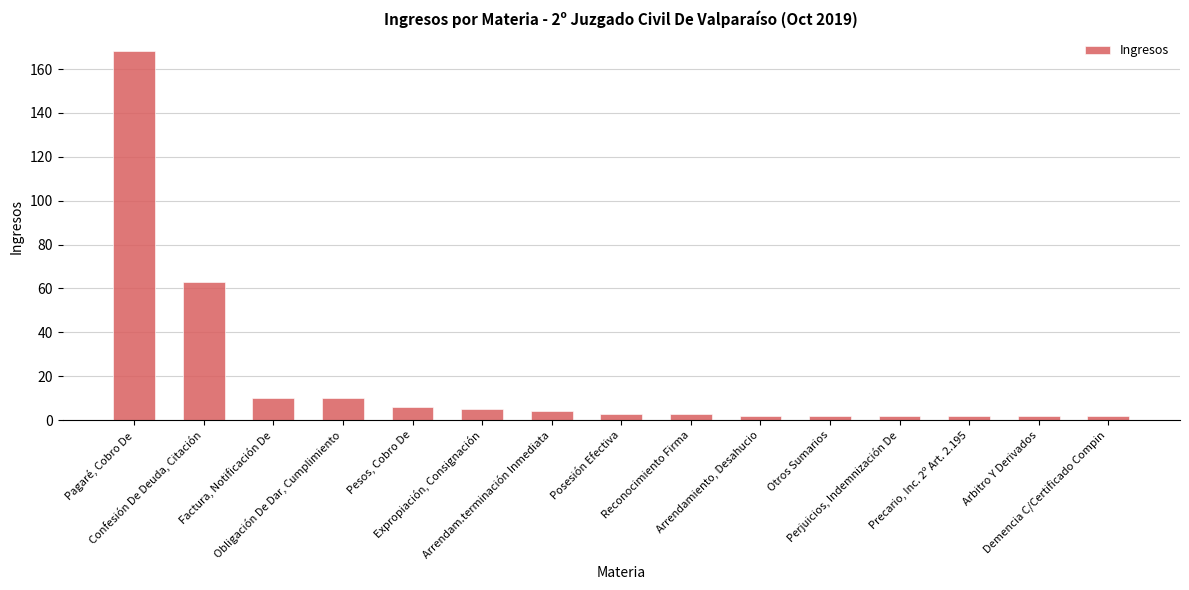

What is the minimum value shown in the chart?

2